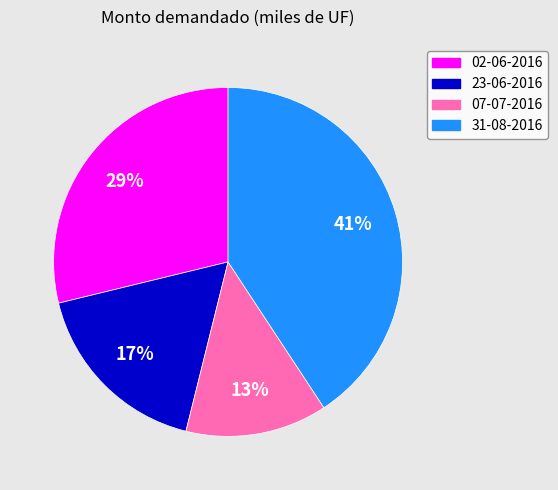

Is there any slice that represents more than half of the pie?

No